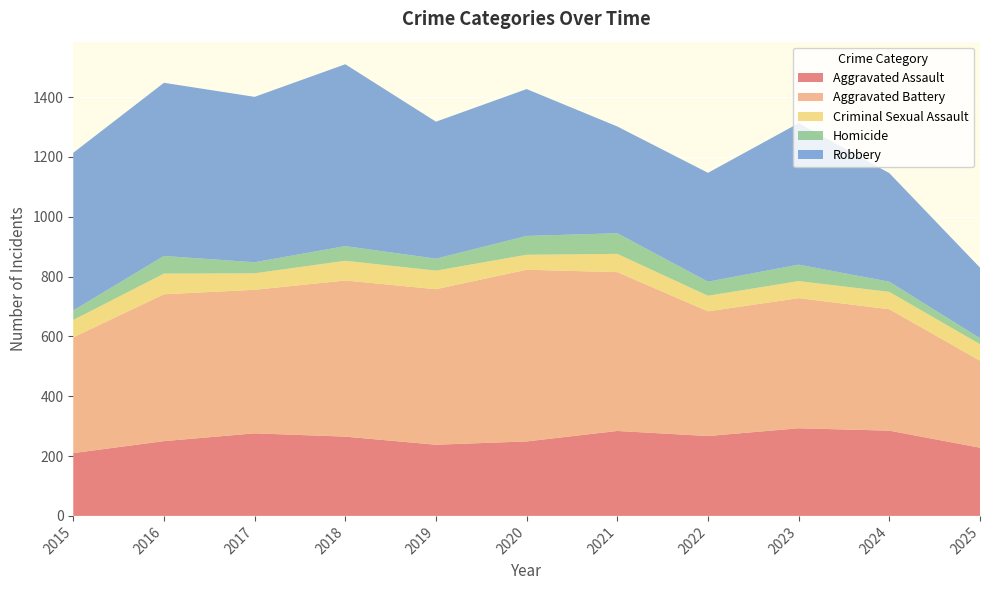

Reading right to left, what are all the values shown in this chart?

Aggravated Assault: 2025=228	2024=285	2023=293	2022=267	2021=284	2020=249	2019=238	2018=265	2017=276	2016=250	2015=210
Aggravated Battery: 2025=291	2024=406	2023=435	2022=417	2021=531	2020=574	2019=520	2018=522	2017=480	2016=491	2015=387
Criminal Sexual Assault: 2025=55	2024=58	2023=57	2022=52	2021=61	2020=50	2019=62	2018=66	2017=55	2016=69	2015=58
Homicide: 2025=20	2024=34	2023=55	2022=47	2021=69	2020=63	2019=40	2018=49	2017=37	2016=59	2015=32
Robbery: 2025=236	2024=363	2023=473	2022=364	2021=357	2020=491	2019=458	2018=608	2017=553	2016=579	2015=527